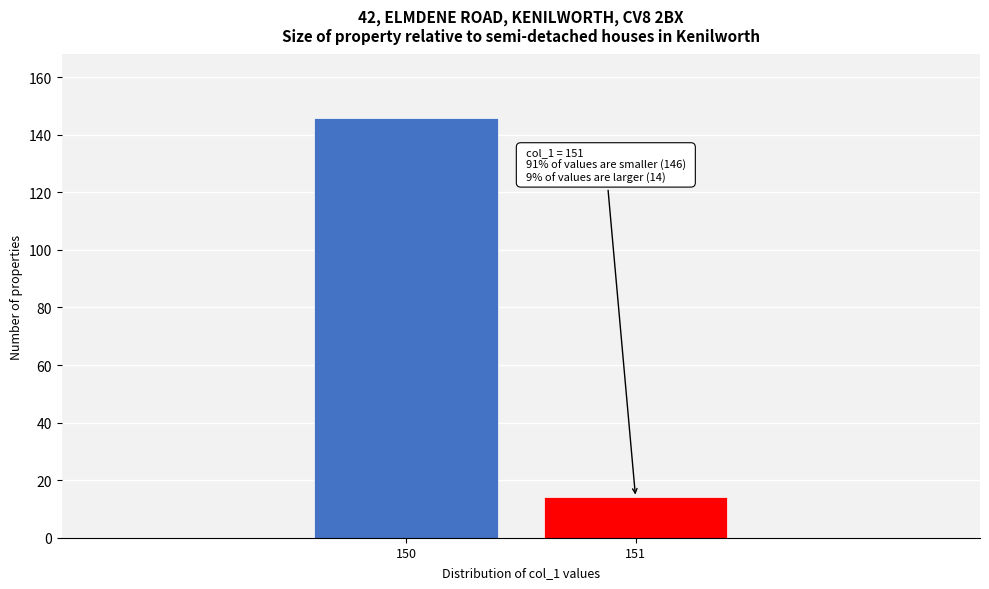

Reading left to right, list all the values displayed in this chart.

146	14